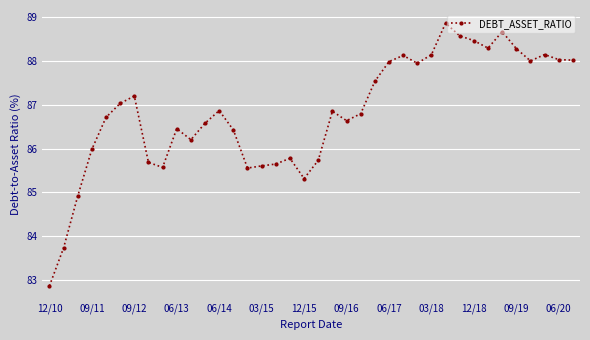

What is the greatest value displayed?

88.9